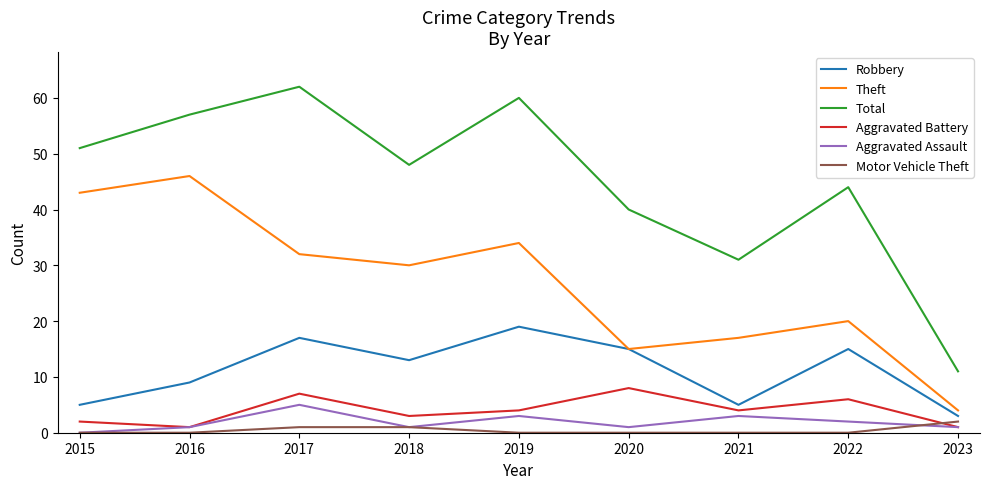

True or false: Robbery has a value of 7 at 2018.

False